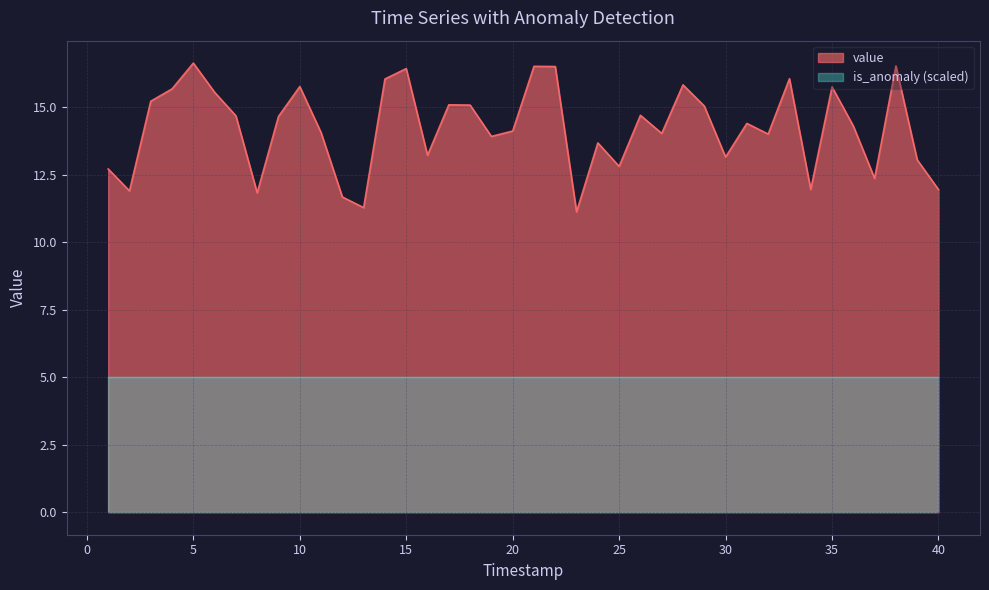

Reading right to left, what are all the values shown in this chart?

40=12.0	39=13.1	38=16.5	37=12.4	36=14.3	35=15.8	34=12.0	33=16.1	32=14.0	31=14.4	30=13.2	29=15.1	28=15.8	27=14.0	26=14.7	25=12.8	24=13.7	23=11.1	22=16.5	21=16.5	20=14.1	19=13.9	18=15.1	17=15.1	16=13.2	15=16.4	14=16.1	13=11.3	12=11.7	11=14.1	10=15.8	9=14.7	8=11.8	7=14.7	6=15.6	5=16.6	4=15.7	3=15.2	2=11.9	1=12.7